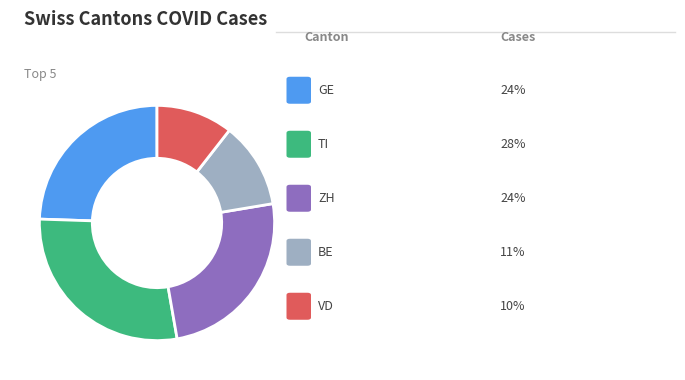

How many slices are in this pie chart?

5